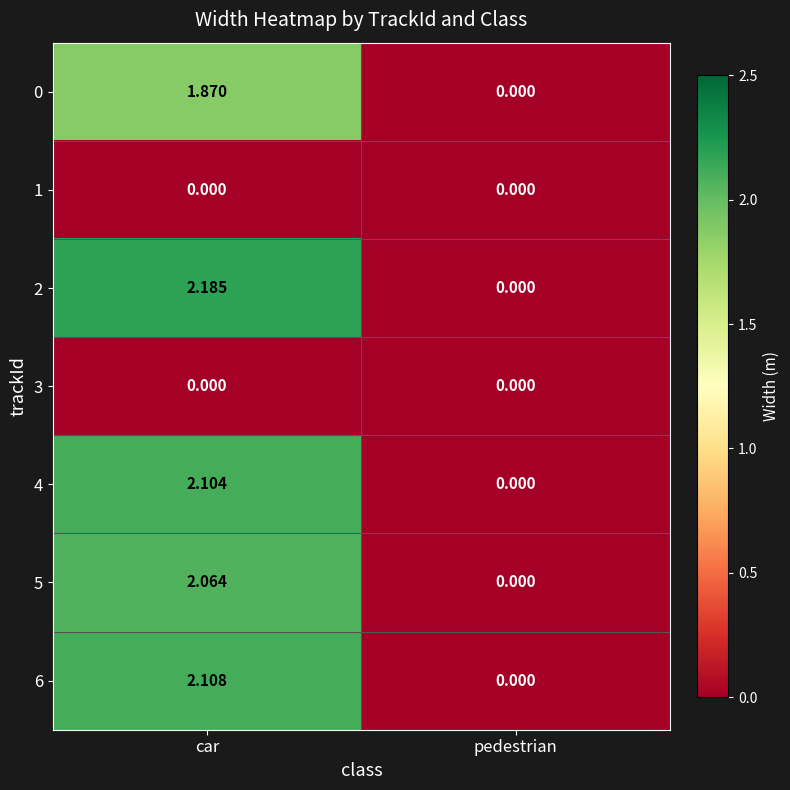

At which label is 0 closest to 0?

pedestrian